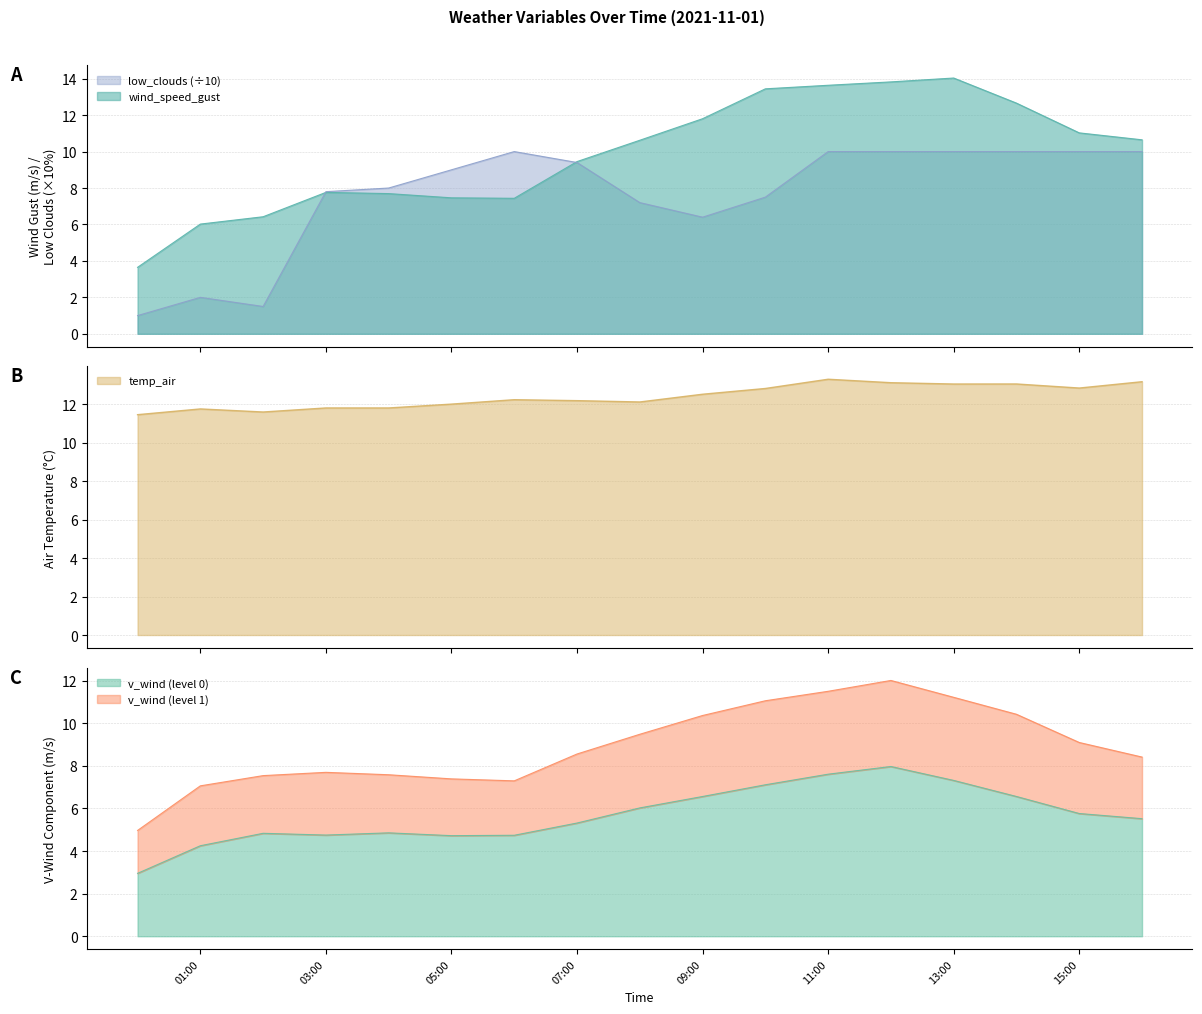

What is the highest value of the wind_speed_gust series?

14.0